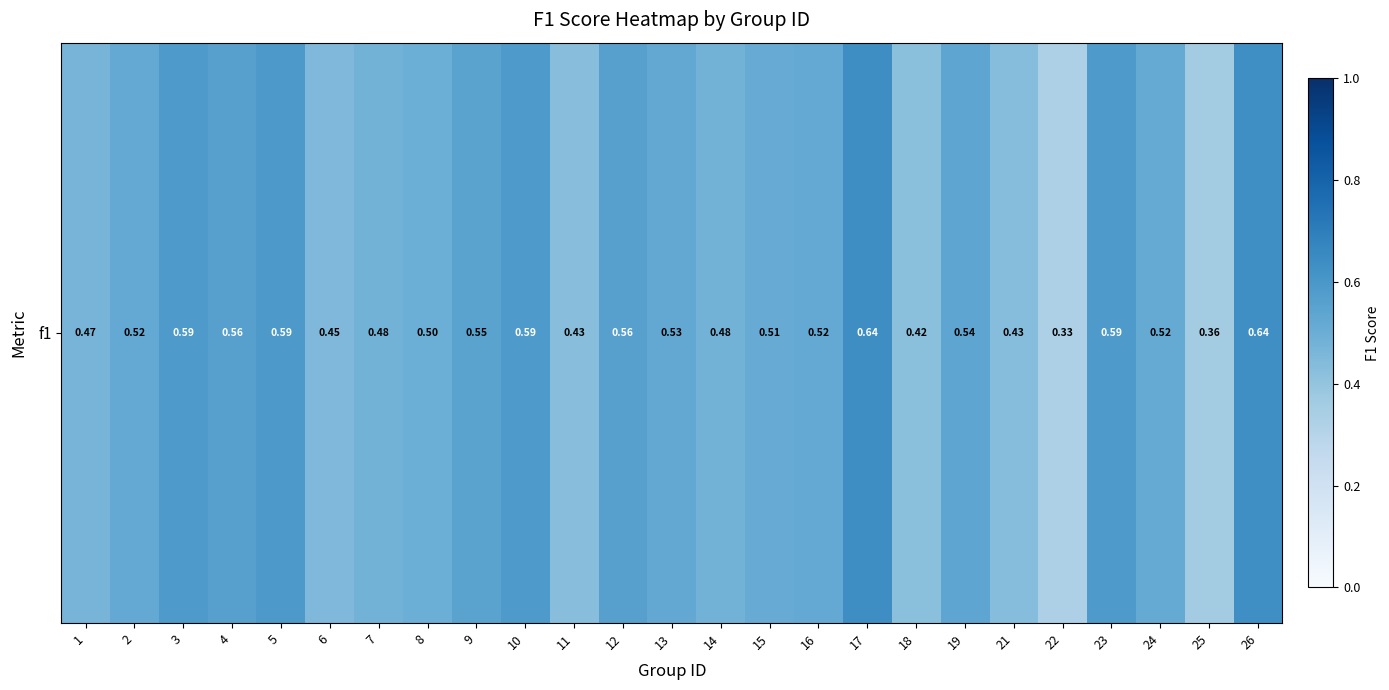

Rank the categories by value from lowest to highest.

22, 25, 18, 11, 21, 6, 1, 7, 14, 8, 15, 24, 16, 2, 13, 19, 9, 12, 4, 23, 10, 3, 5, 26, 17